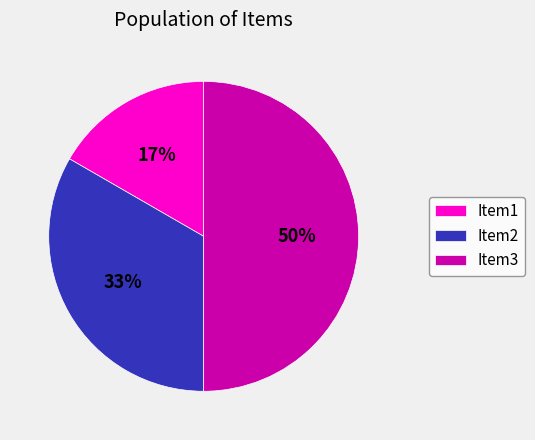

Combined, do Item3 and Item2 account for over 50%?

Yes